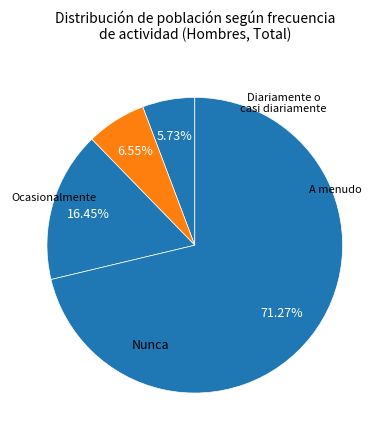

Which slice is the smallest?

Diariamente o casi diariamente